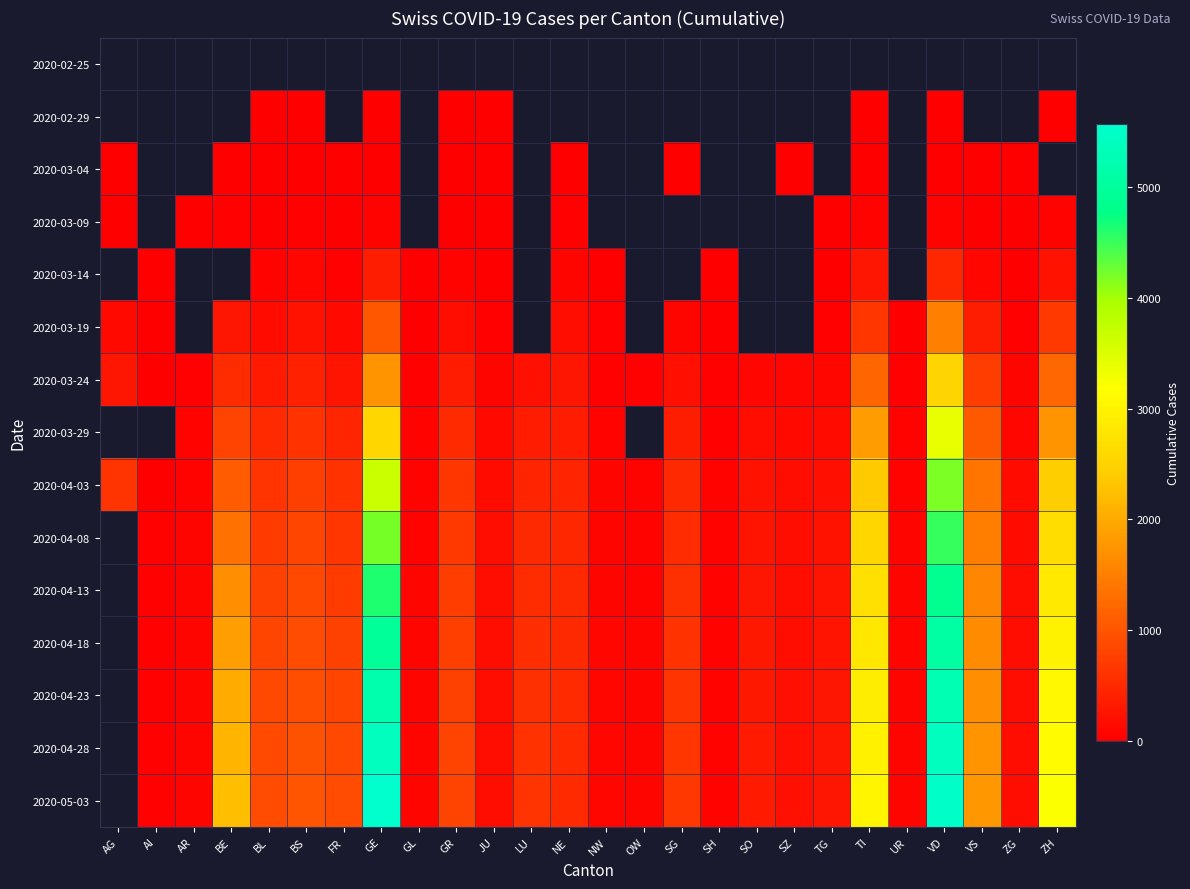

What is the approximate value of 2020-03-24 at JU?

82.0